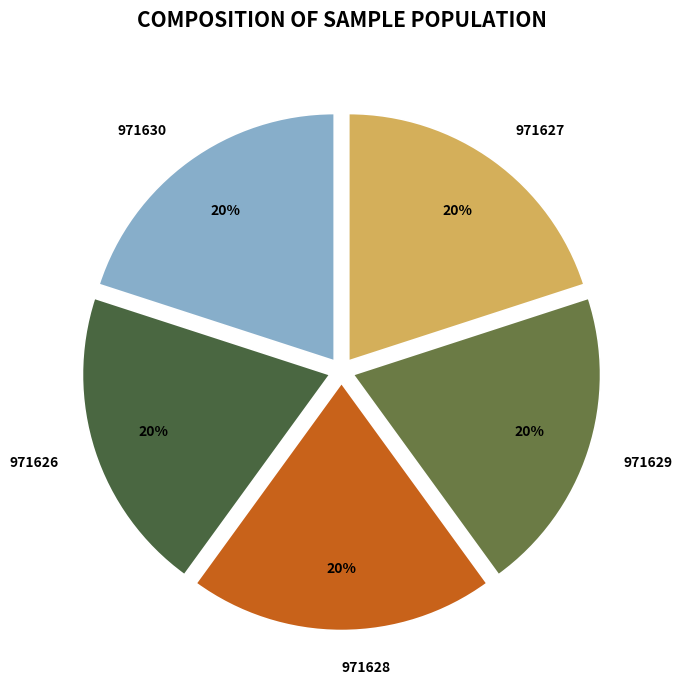

Approximately how many times larger is the value at 971630 compared to 971629?

1.0